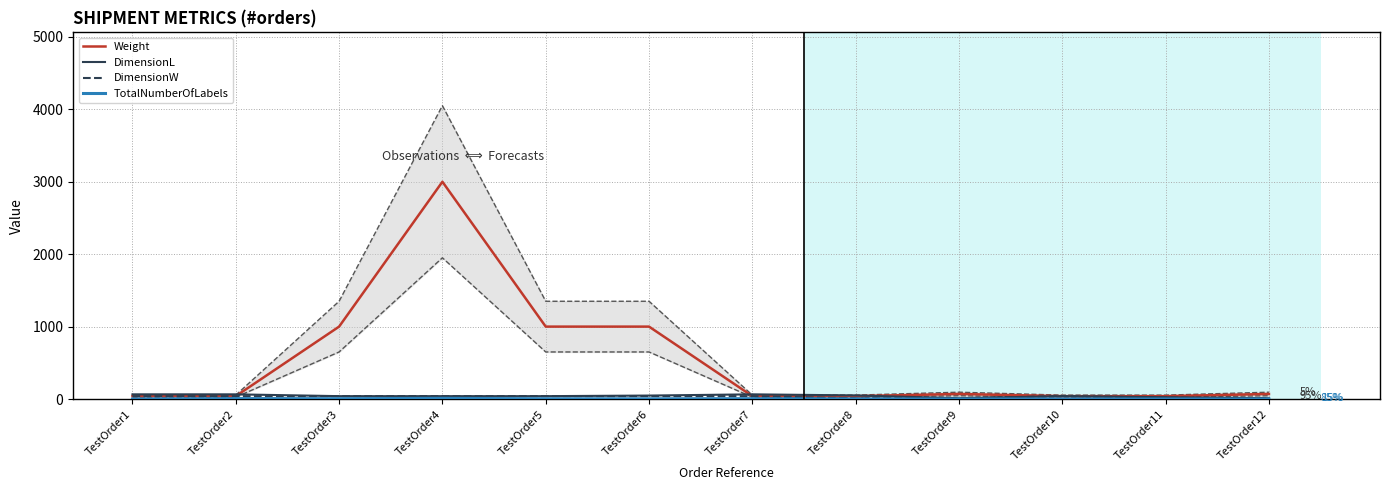

How many series are shown in this chart?

4